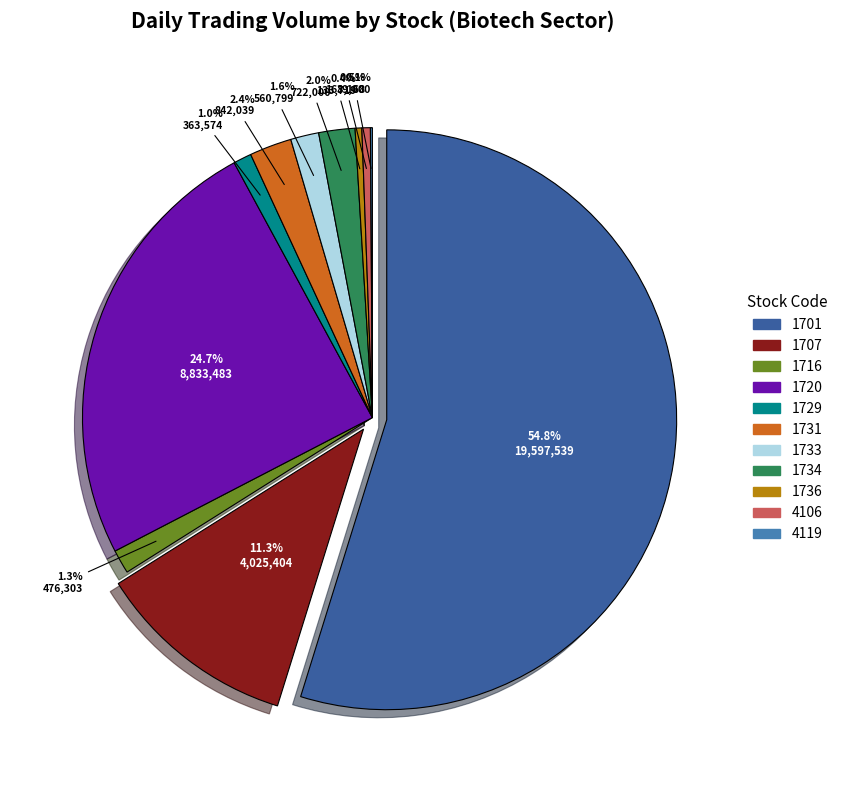

To the nearest percent, what is the difference between the largest and smallest slice percentages?

55%